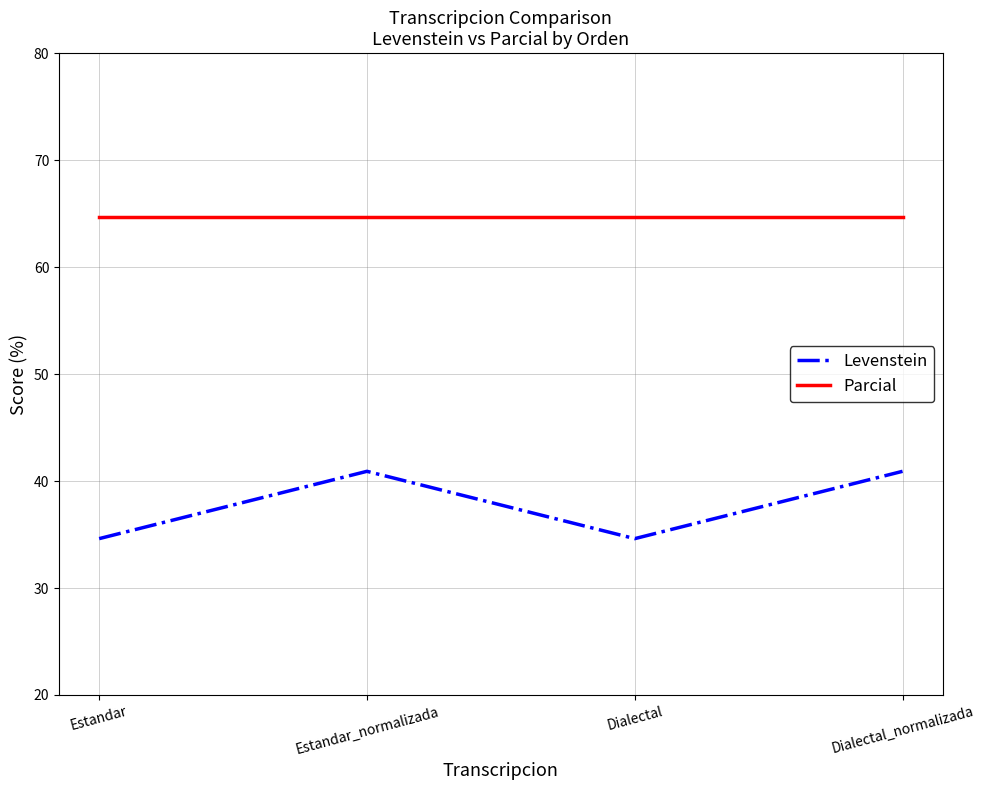

What are all the series names shown in the legend?

Levenstein, Parcial